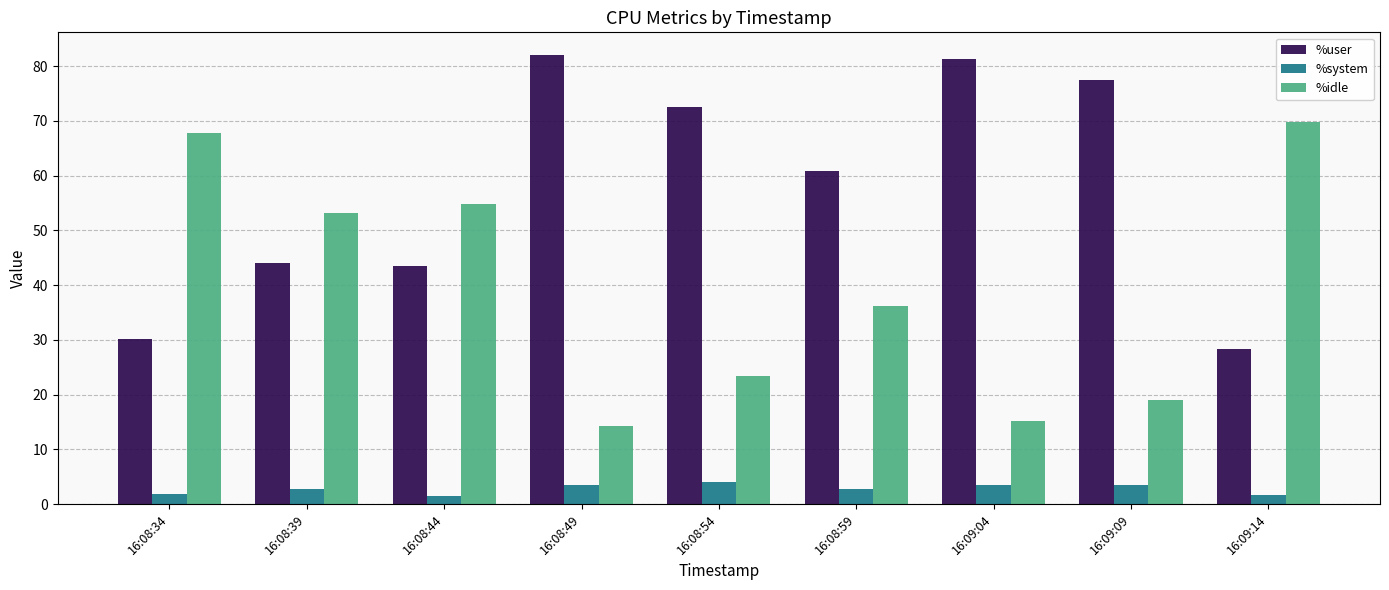

How many bars are there in total?

27